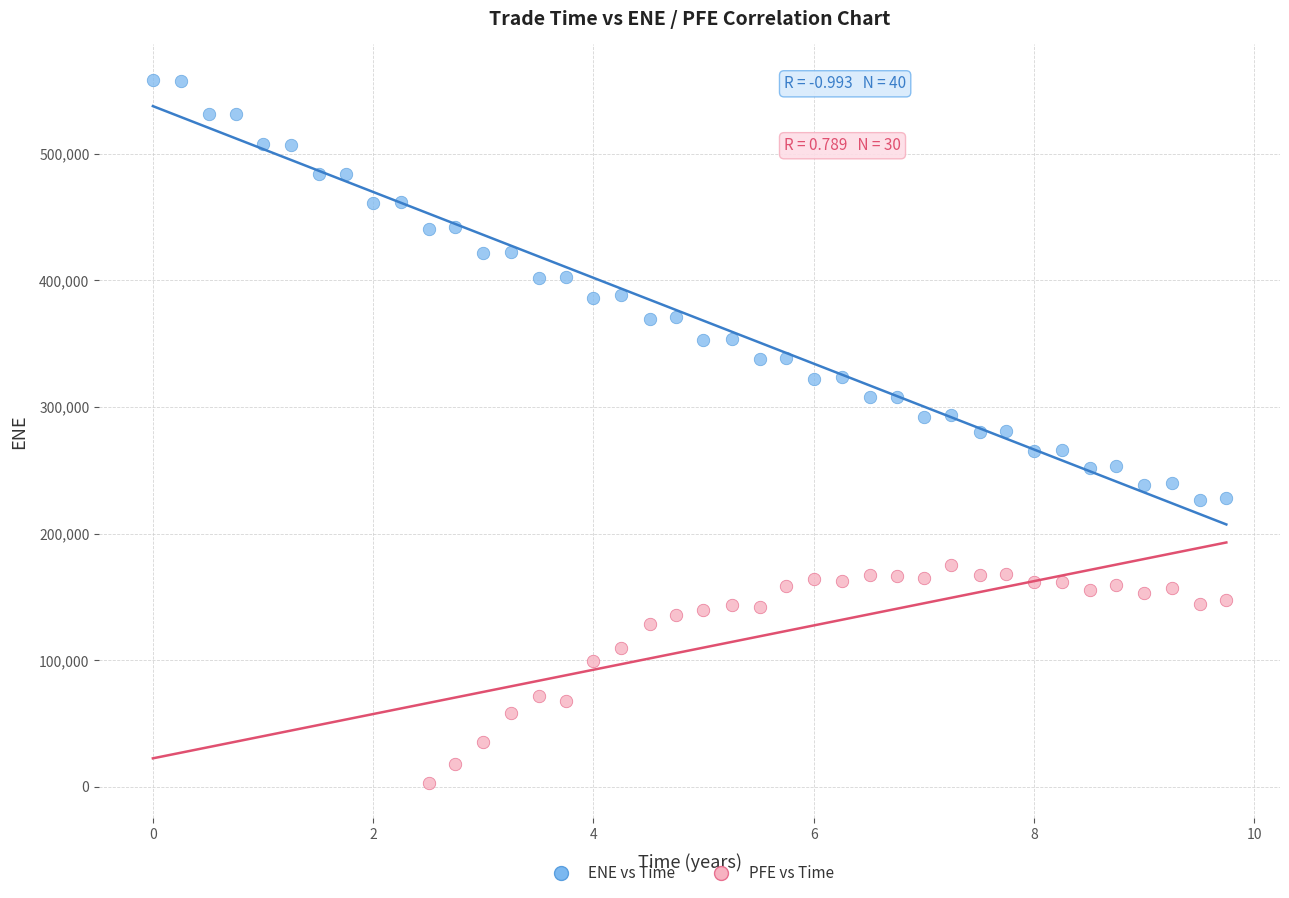

Which series reaches the maximum Y coordinate?

ENE vs Time